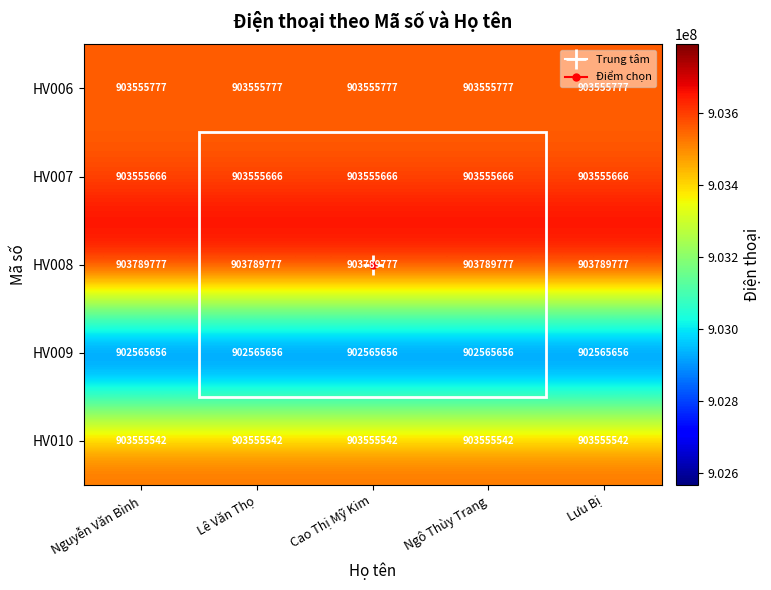

What is the average value of the HV010 series?

903555542